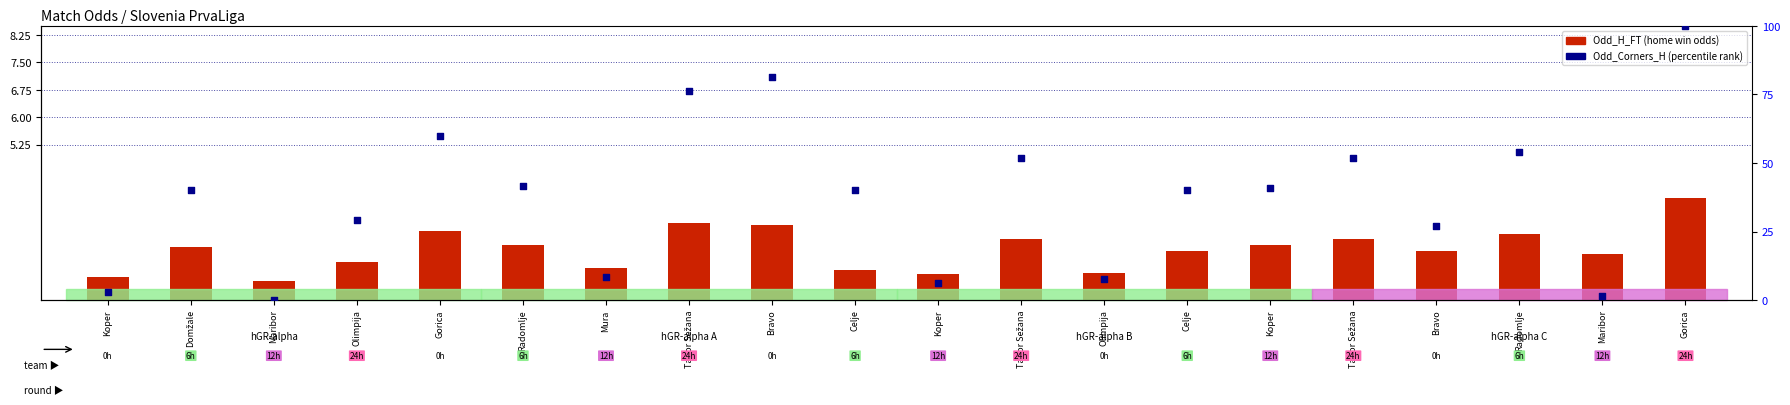

At which category is the sum across all series the highest?

Gorica